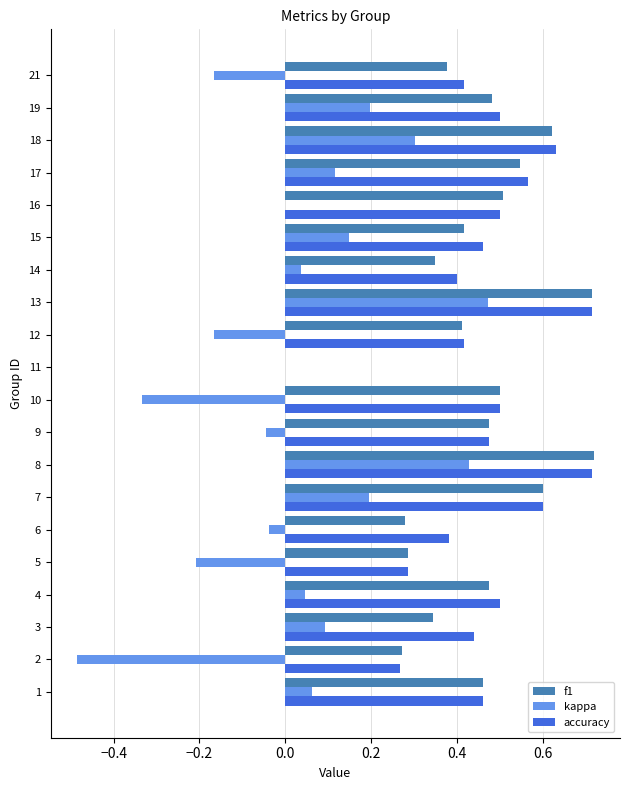

Between 6 and 11, which series saw the biggest shift?

accuracy